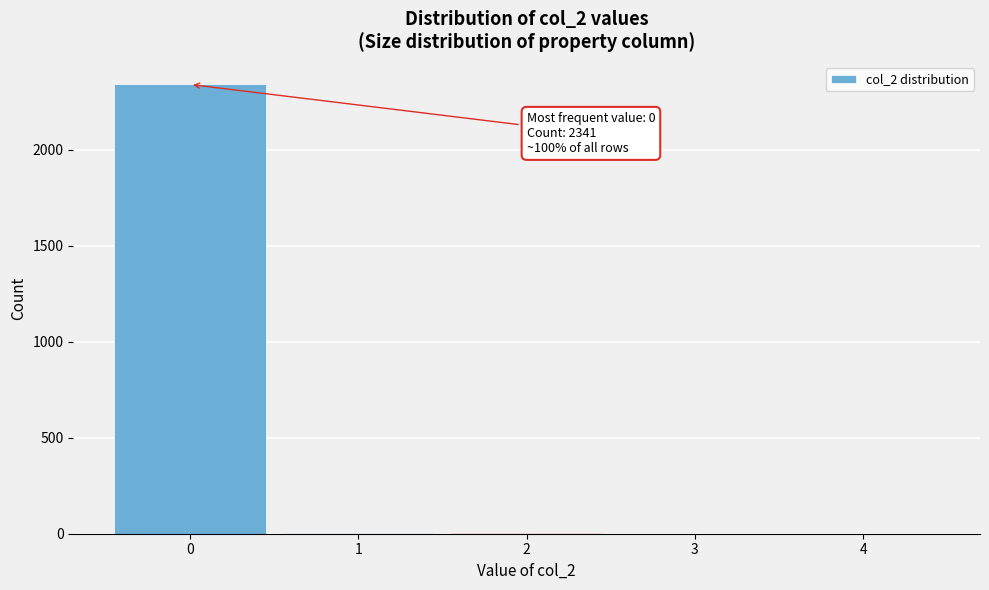

Over which range of the x-axis is the bar tallest?

-0.5 to 0.5